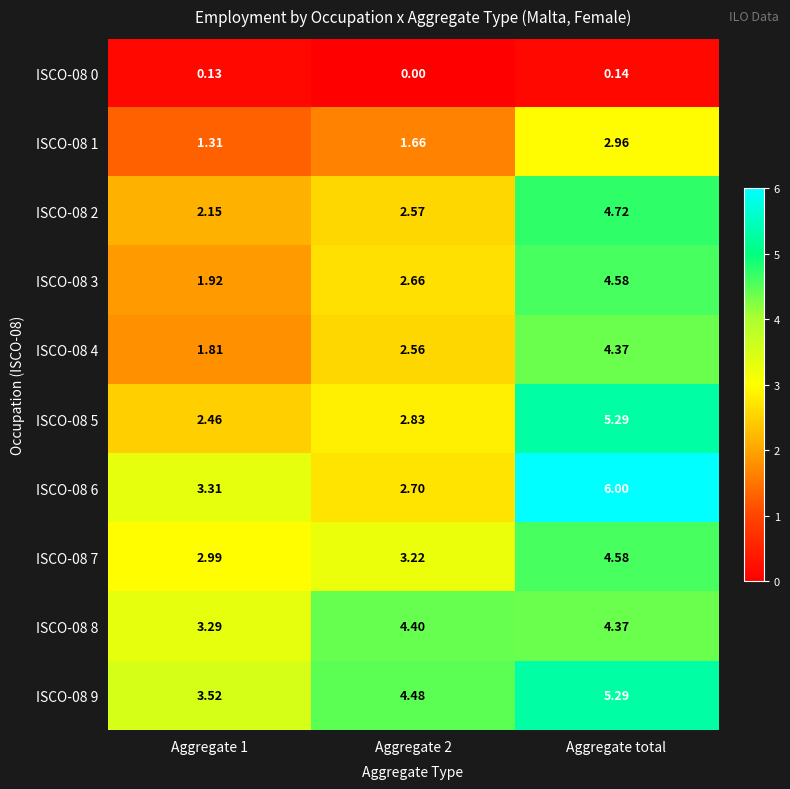

Which label corresponds to the largest value in the chart?

Aggregate total